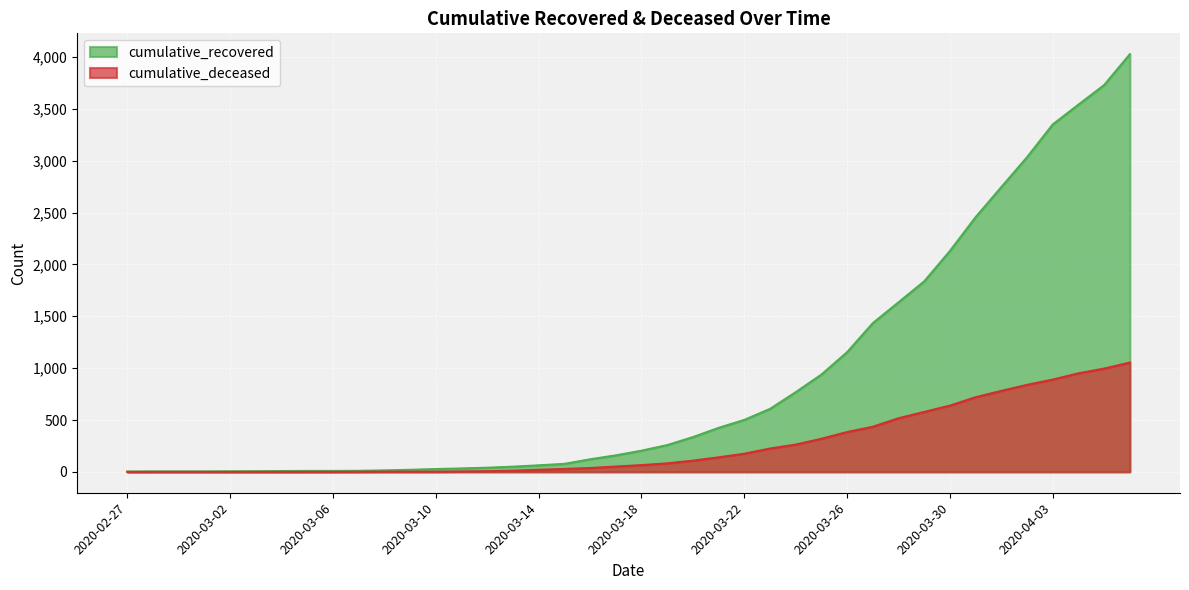

How many lines are shown in the chart?

2